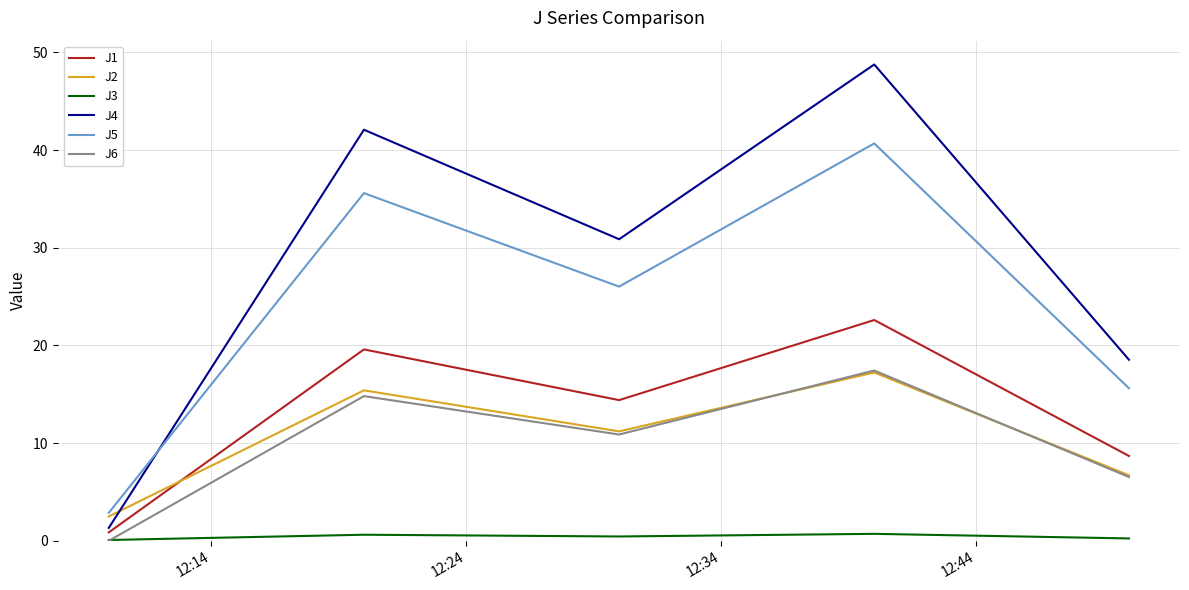

What are all the series names shown in the legend?

J1, J2, J3, J4, J5, J6